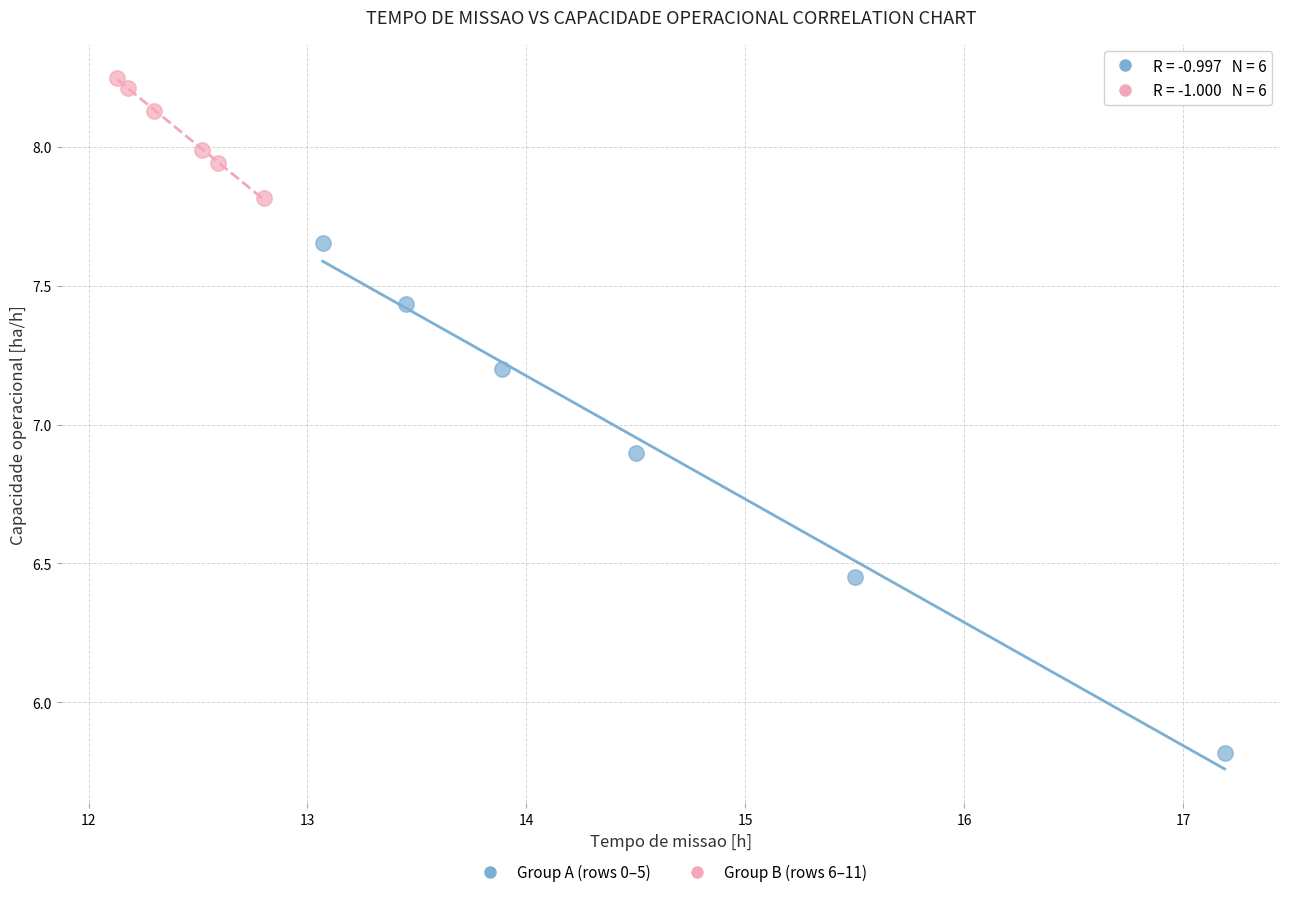

Which series has the largest Y range (max minus min)?

Group A (rows 0–5)